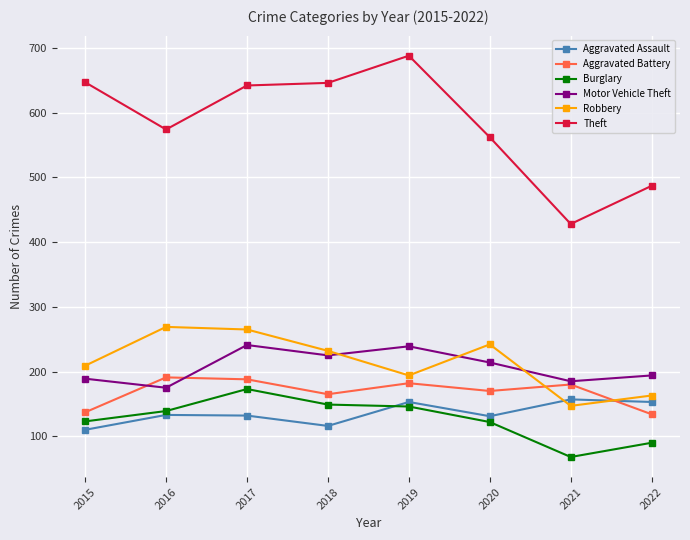

True or false: Theft has more than 0 interior local peaks.

True